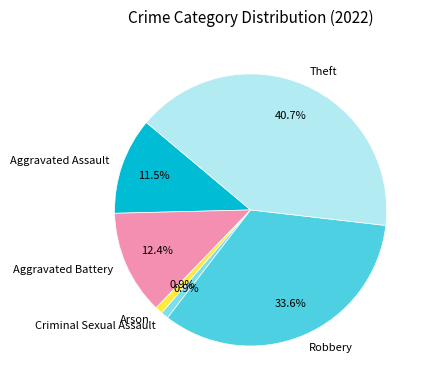

What is the total percentage of Arson and Theft?

41.6%